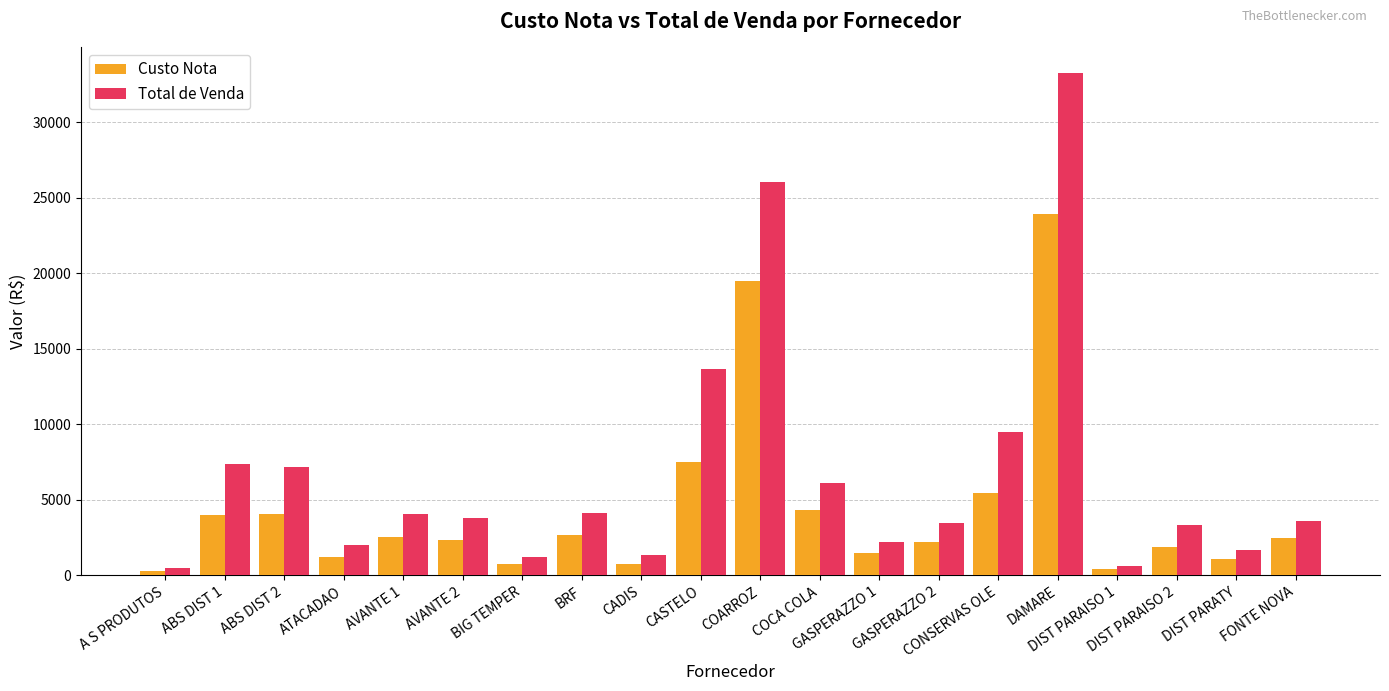

What is the label of the 16th bar from the right?

AVANTE 1